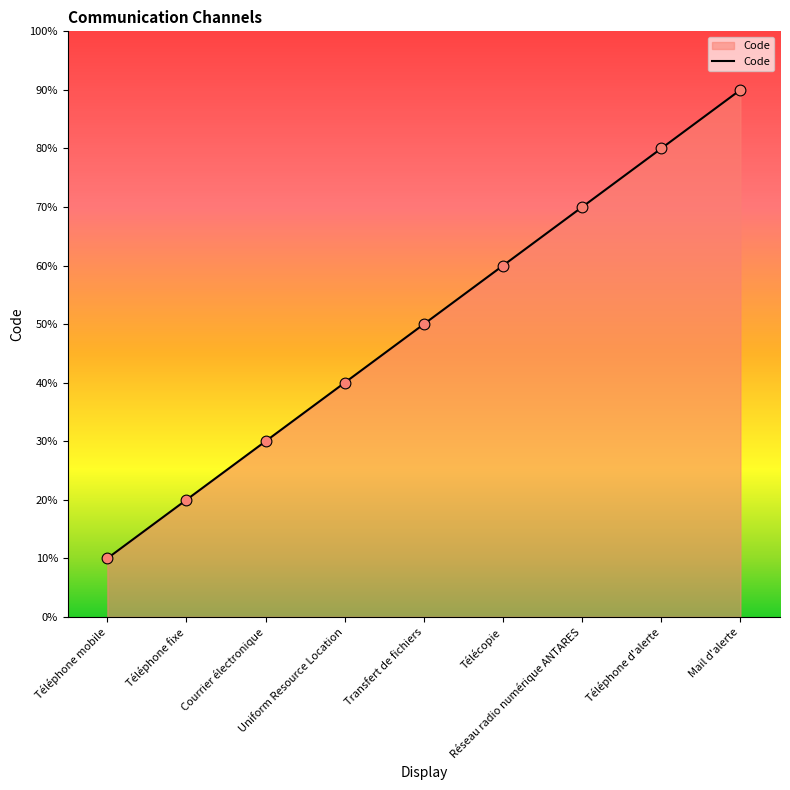

What is the ratio of the value at Transfert de fichiers to the value at Téléphone d'alerte?

0.6